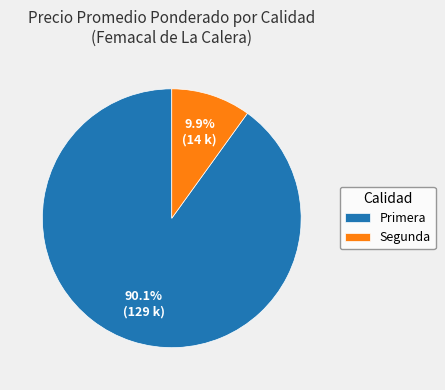

Which category has the smallest portion of the pie?

Segunda